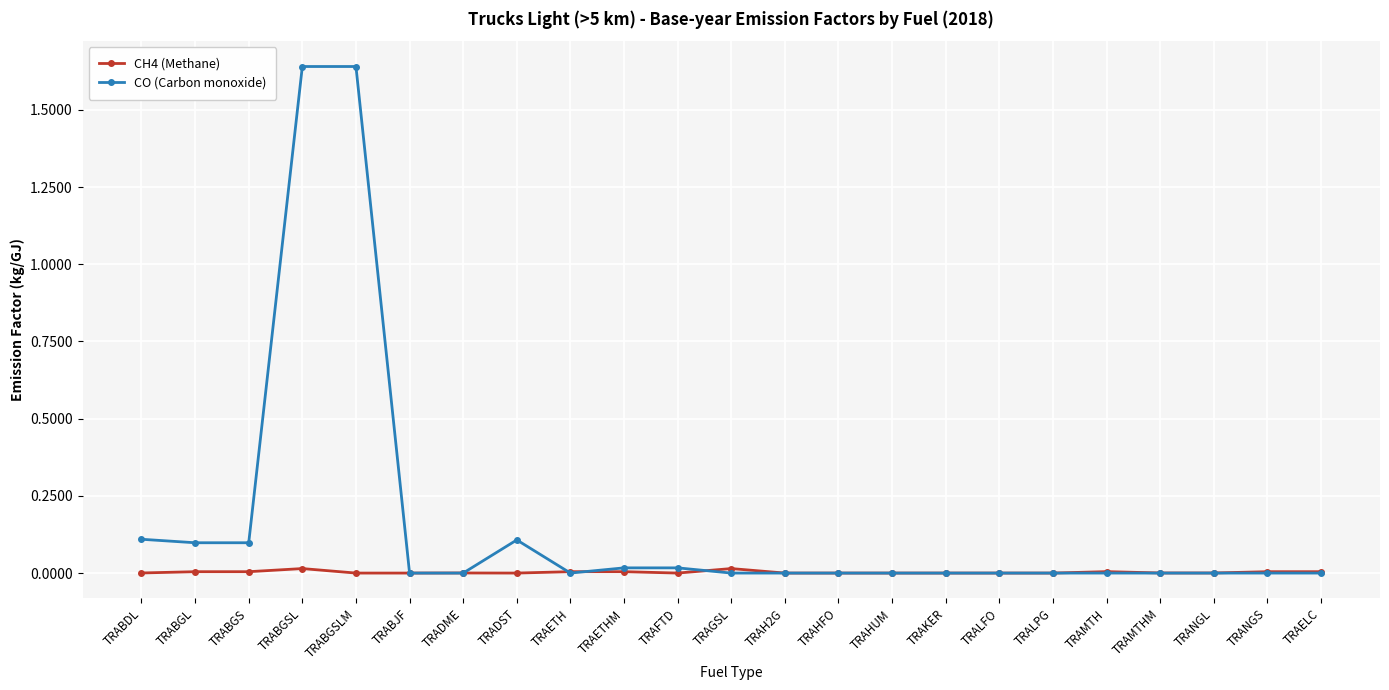

How many series are shown in this chart?

2